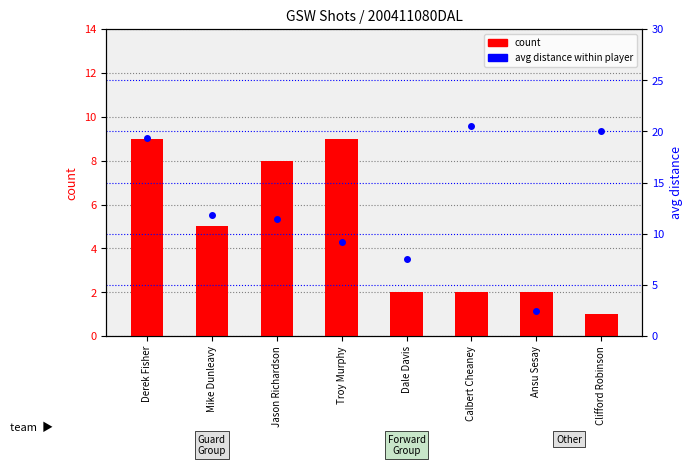

What is the label of the 5th bar from the left?

Dale Davis